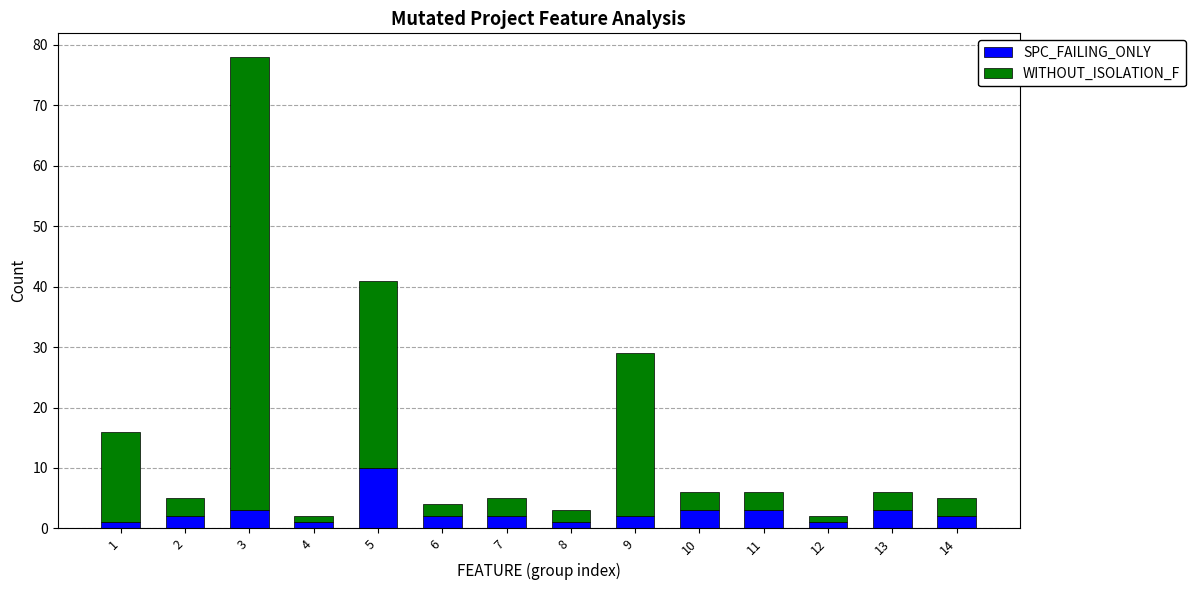

What is the sum of all SPC_FAILING_ONLY values?

36